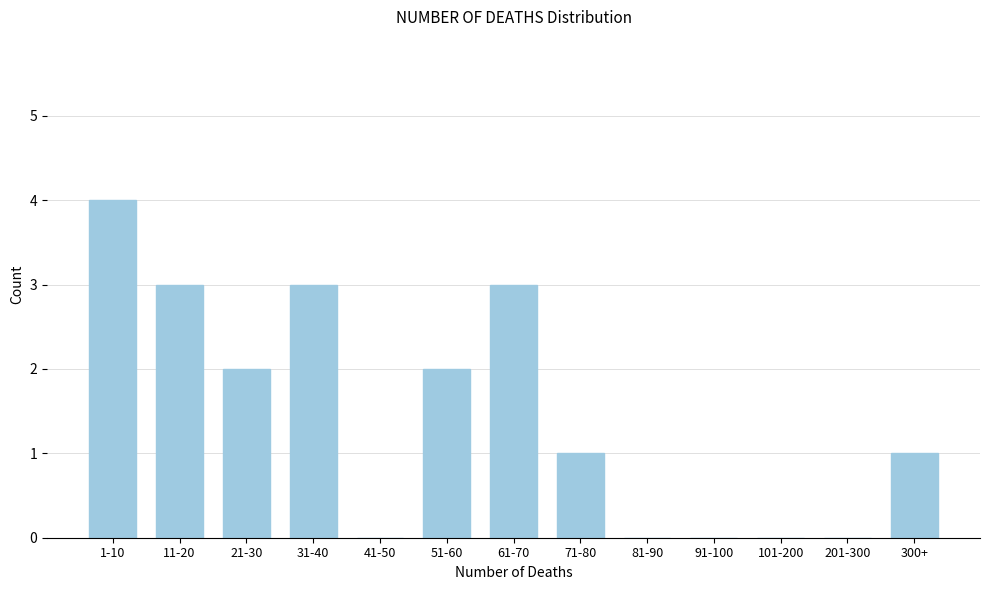

Reading left to right, what are all the values shown in this chart?

1-10=4	11-20=3	21-30=2	31-40=3	41-50=0	51-60=2	61-70=3	71-80=1	81-90=0	91-100=0	101-200=0	201-300=0	300+=1